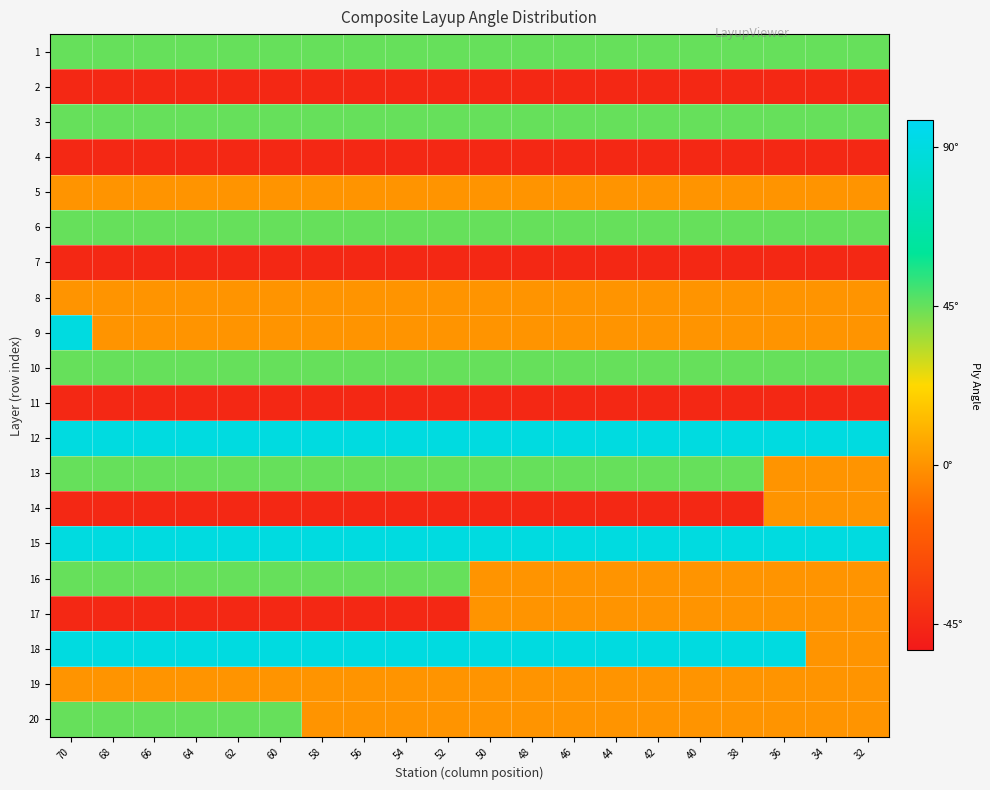

What is the total value across all series at 40?

8.8